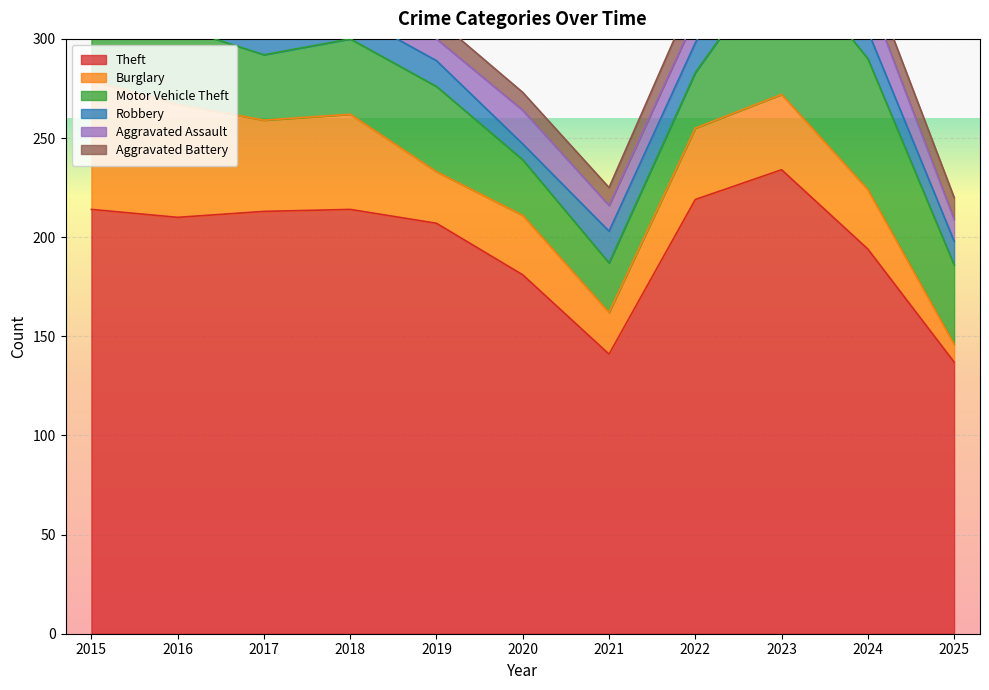

After their last crossing, which series has the higher values: Aggravated Assault or Robbery?

Robbery